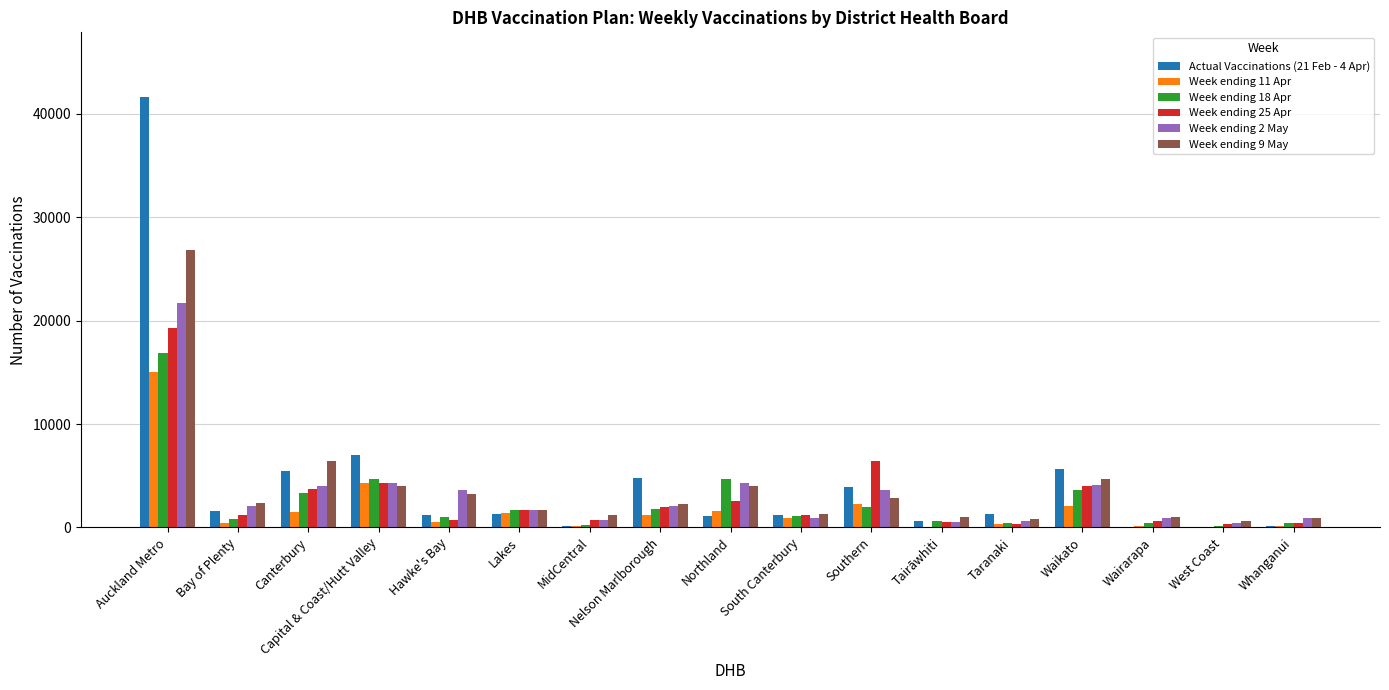

What is the total value across all series at Capital & Coast/Hutt Valley?

28608